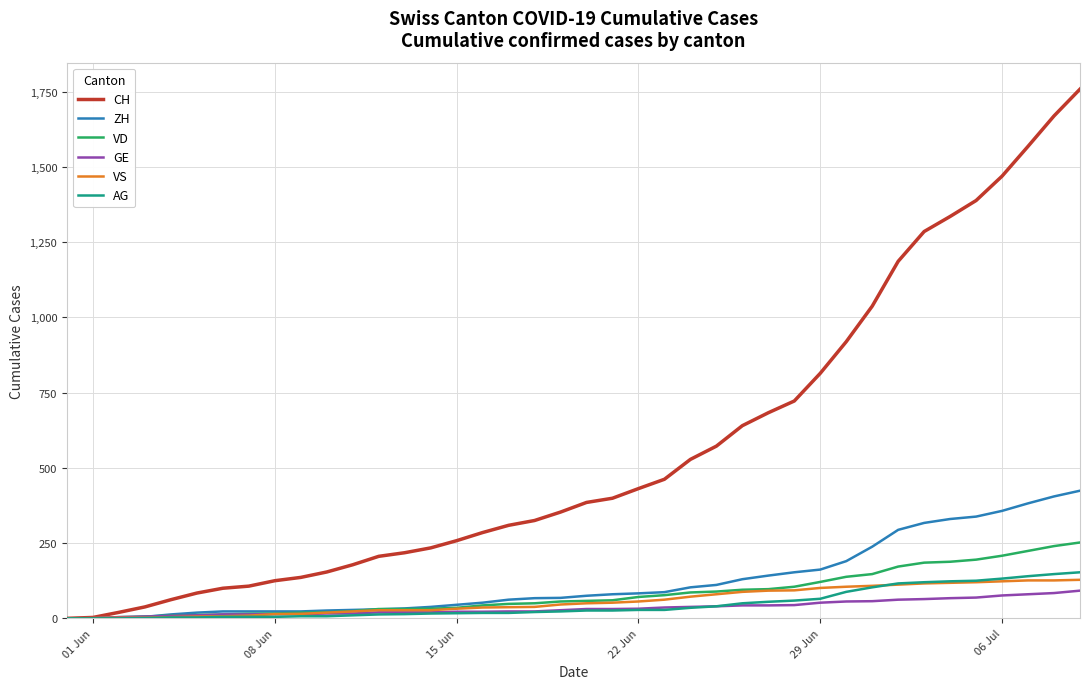

Which series has the largest range (max minus min)?

CH